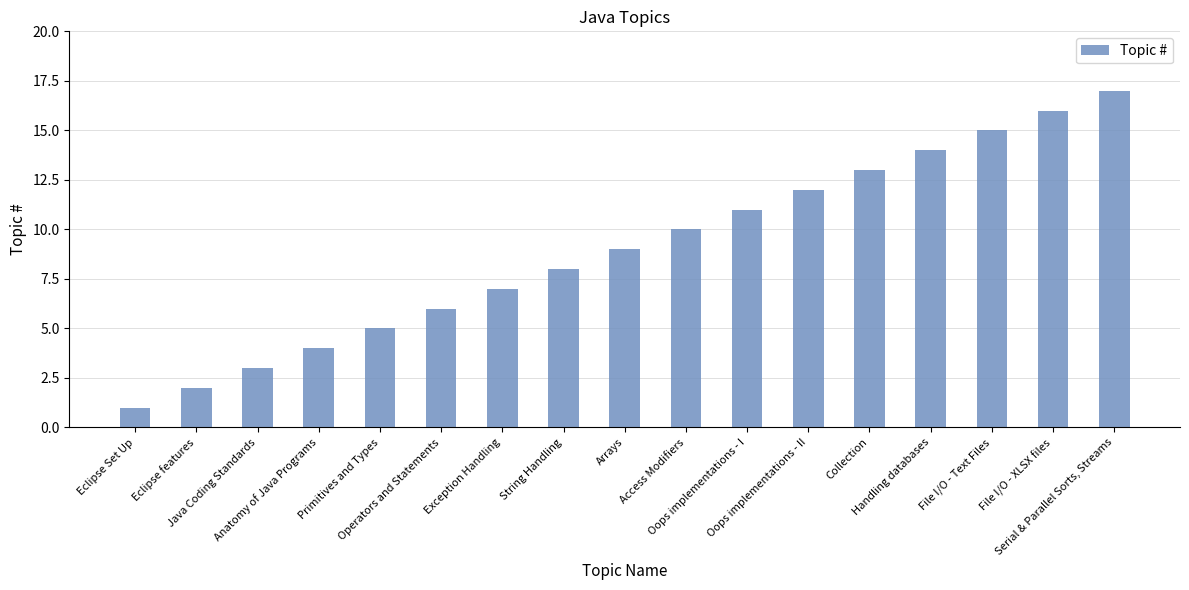

Which label corresponds to the largest value in the chart?

Serial & Parallel Sorts, Streams